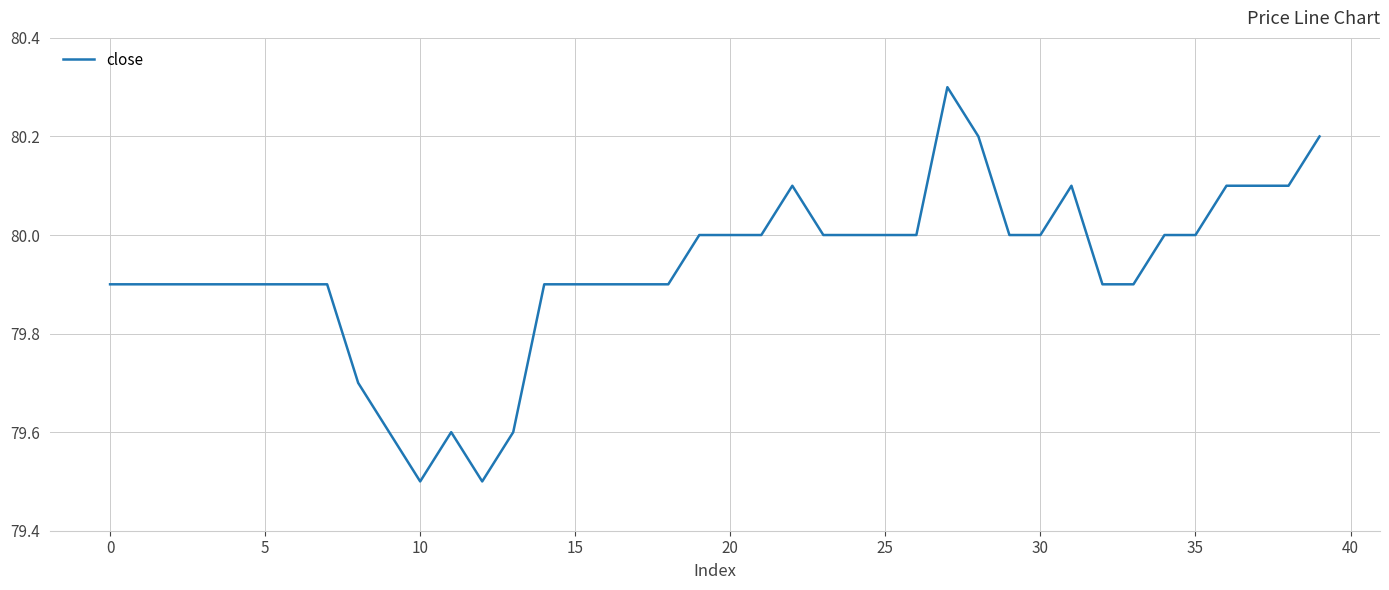

What is the difference between the maximum and minimum values?

0.8